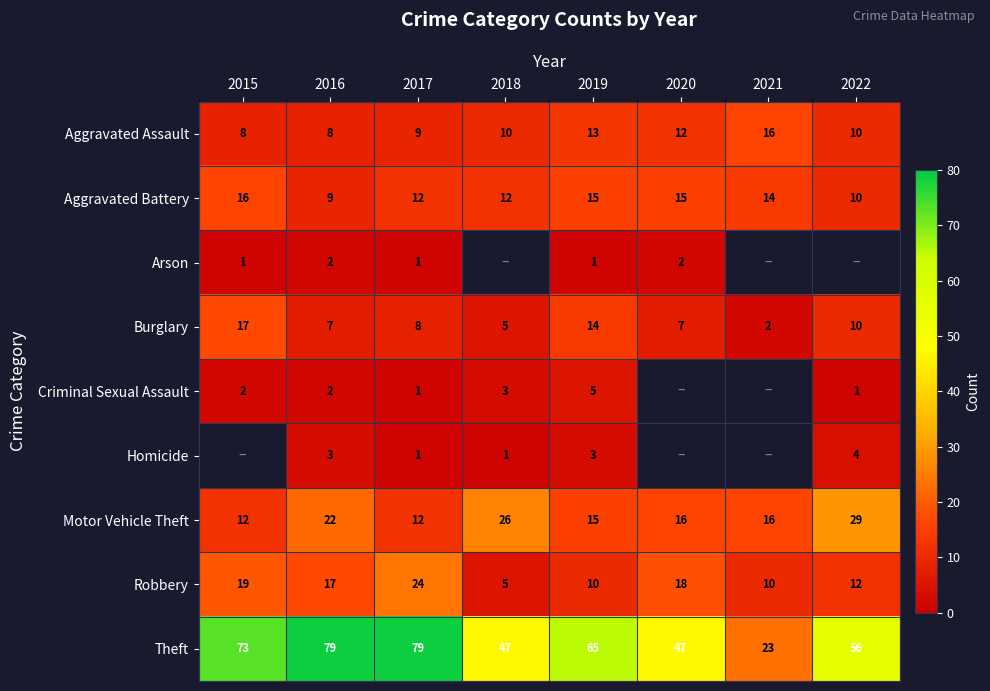

What is the smallest value displayed?

1.0